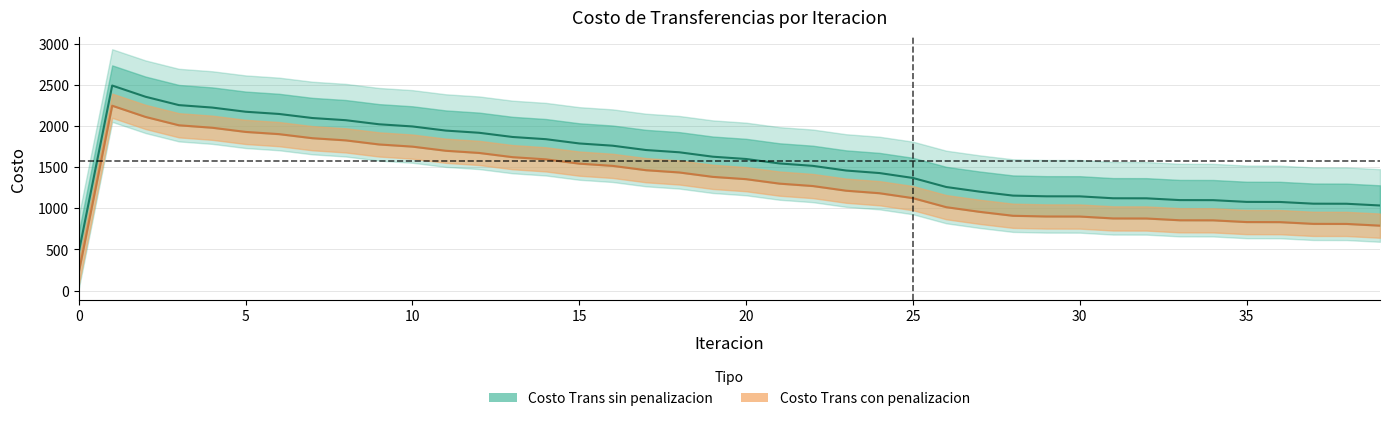

True or false: Costo Trans sin penalizacion has more than 2 interior local peaks.

False